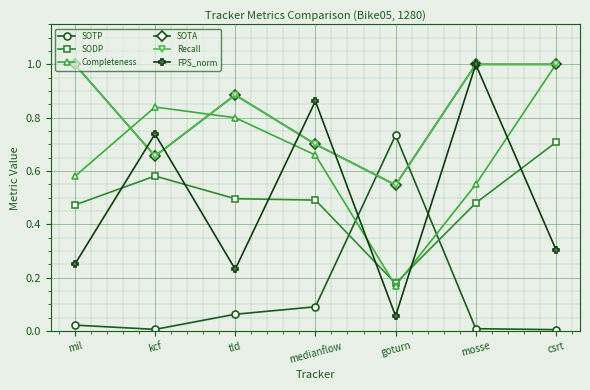

What is the difference between the SOTP values at goturn and medianflow?

0.6